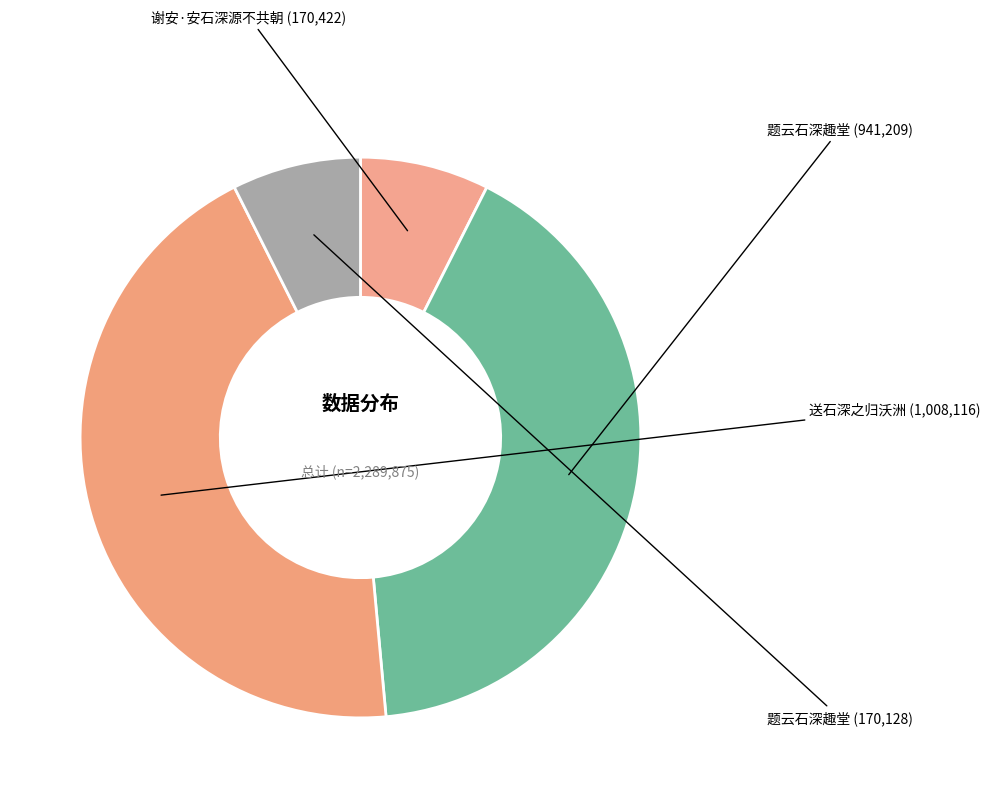

Count the number of slices in the pie.

4